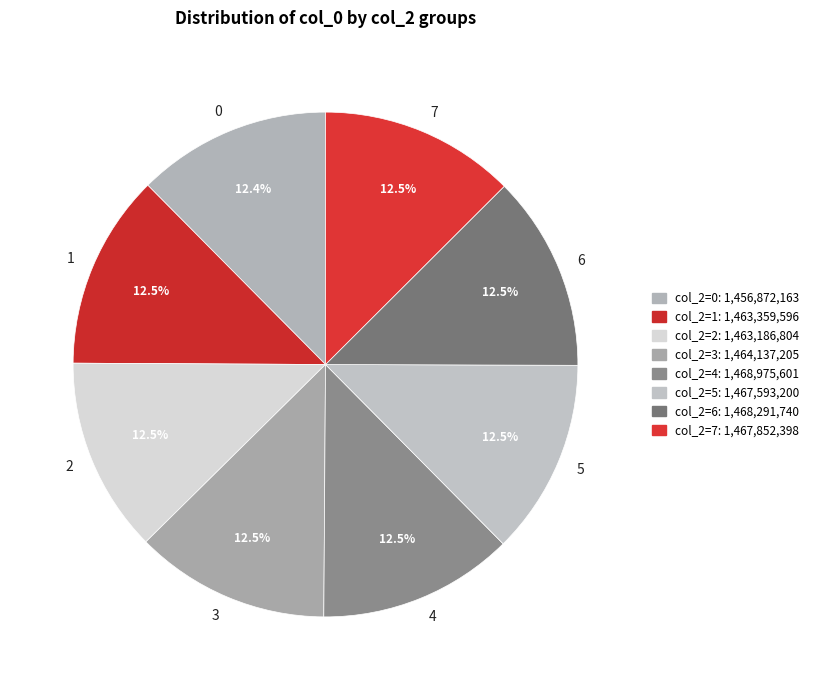

Is 0 the majority of the pie?

No